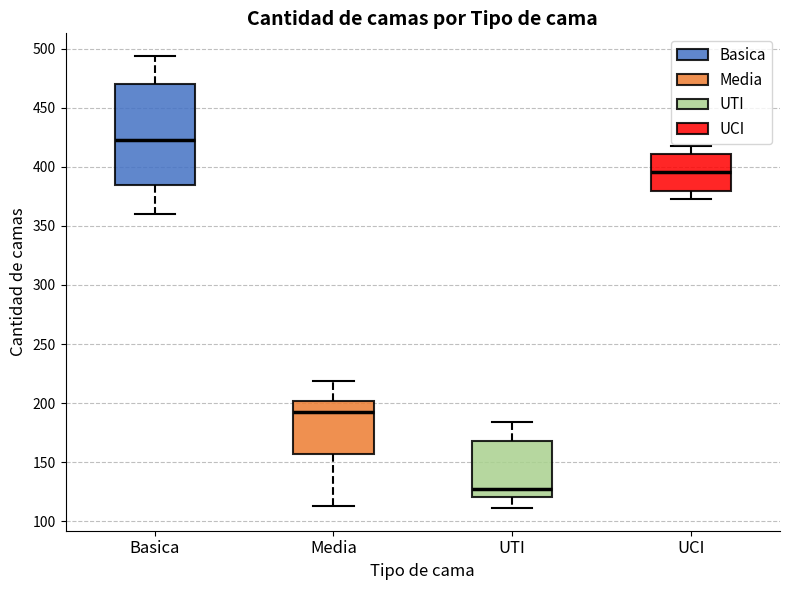

Which box is the tallest, from its lower edge to its upper edge?

Basica